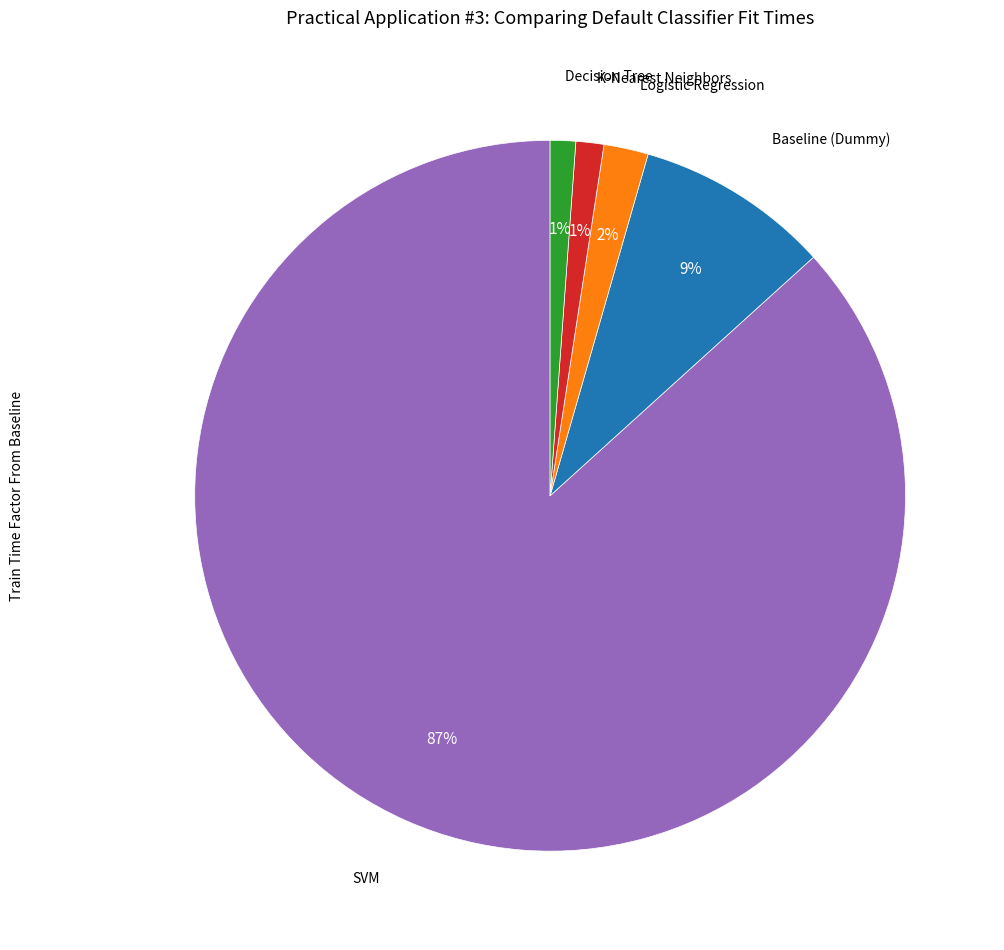

To the nearest percent, what is the average slice percentage?

20%